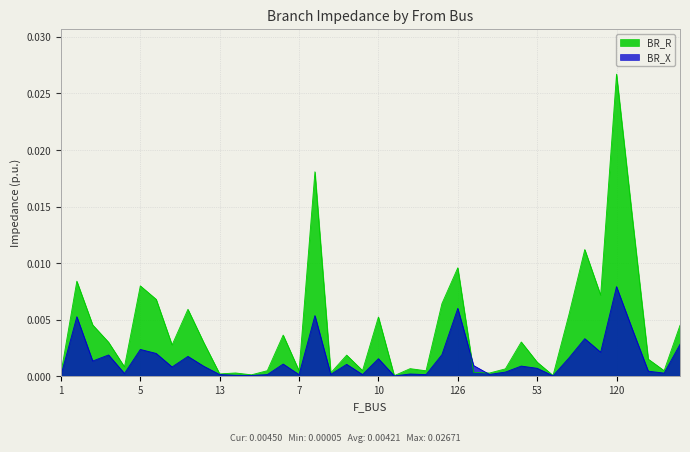

At which category does BR_X reach its first local valley?

3